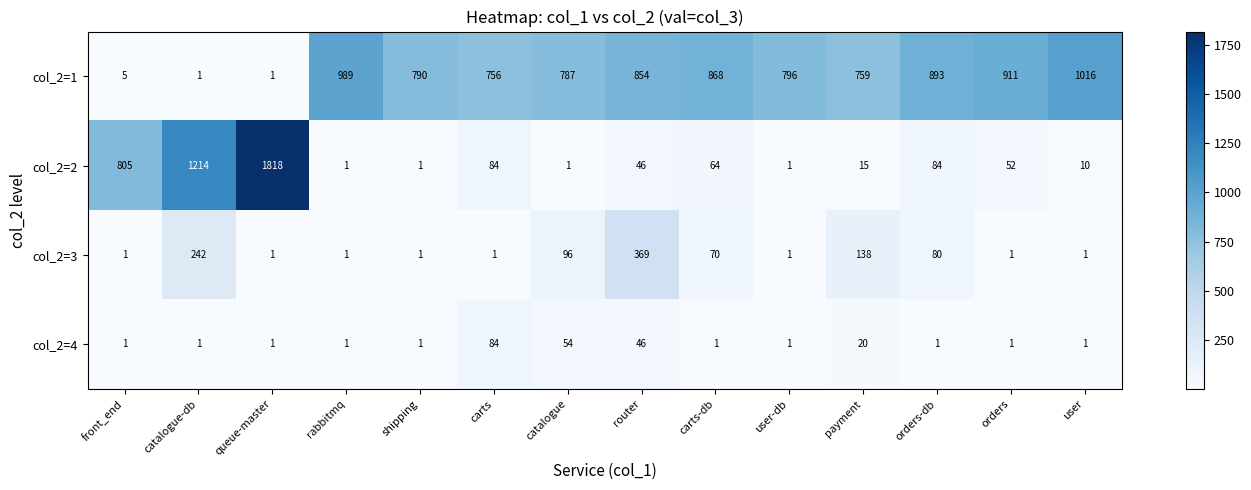

At which category is the sum across all series the highest?

queue-master